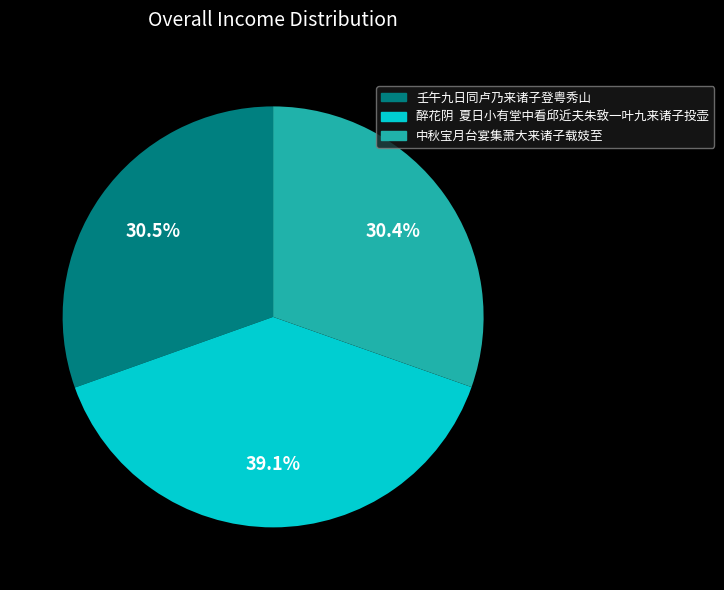

What percentage do 壬午九日同卢乃来诸子登粤秀山 and 中秋宝月台宴集萧大来诸子载妓至 together represent?

60.9%